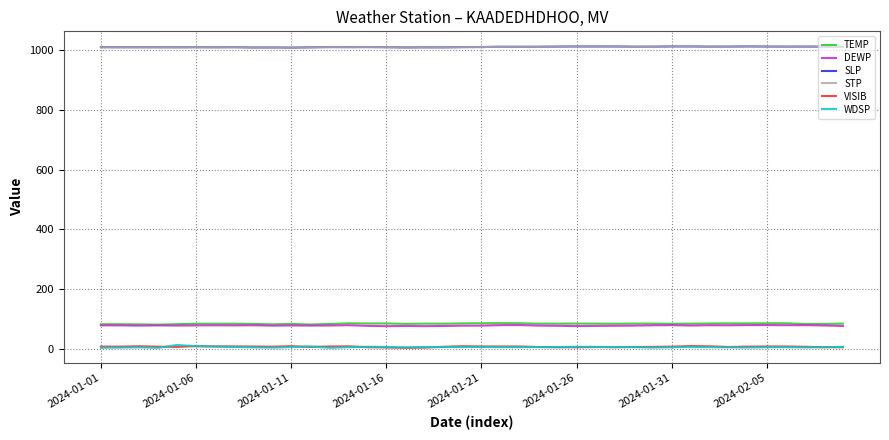

True or false: DEWP and VISIB cross at least once.

False